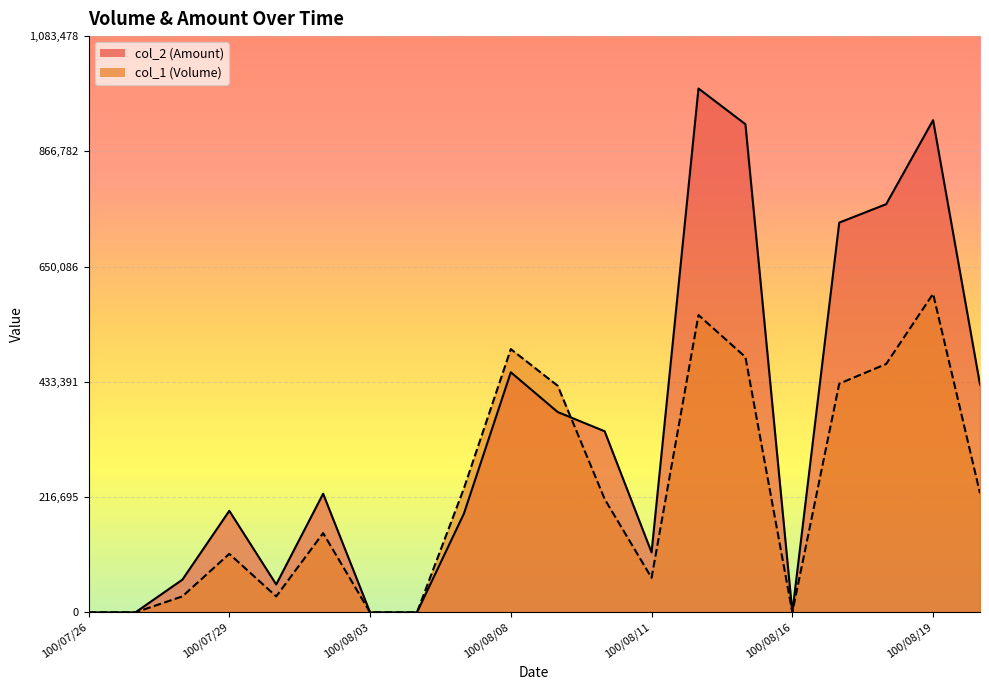

What is the label of the 1st point from the right?

100/08/22